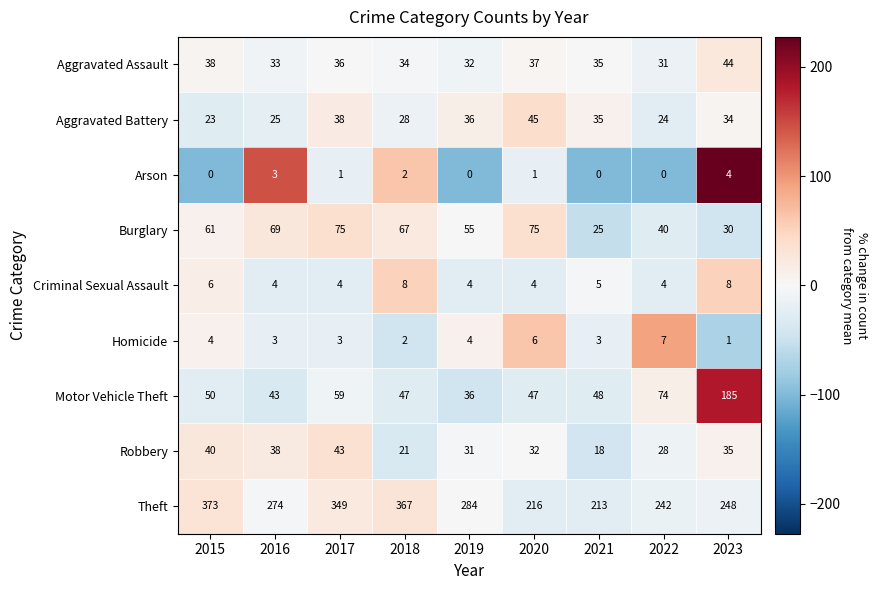

What is the highest value of the Aggravated Battery series?

45